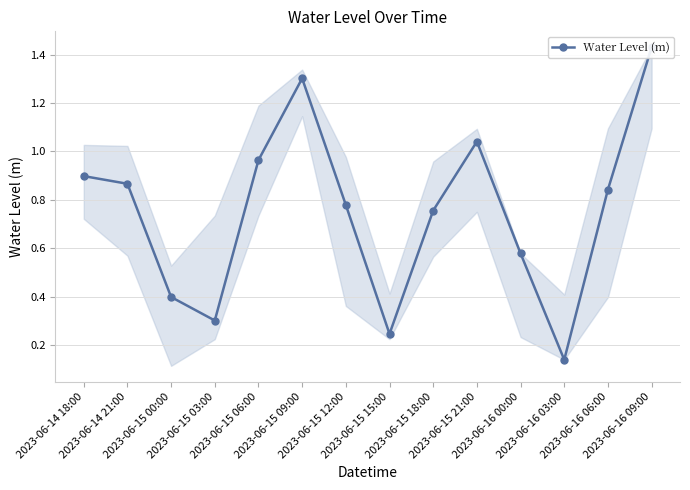

The value at 2023-06-14 18:00 is 1.4. True or false?

False